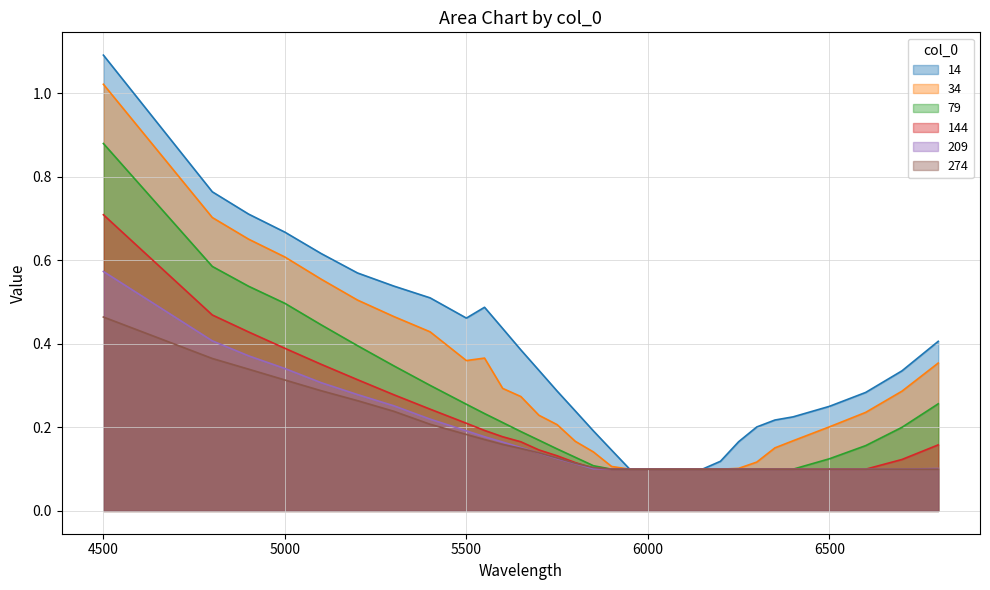

The 274 series shows 0.1 at 6000. True or false?

True